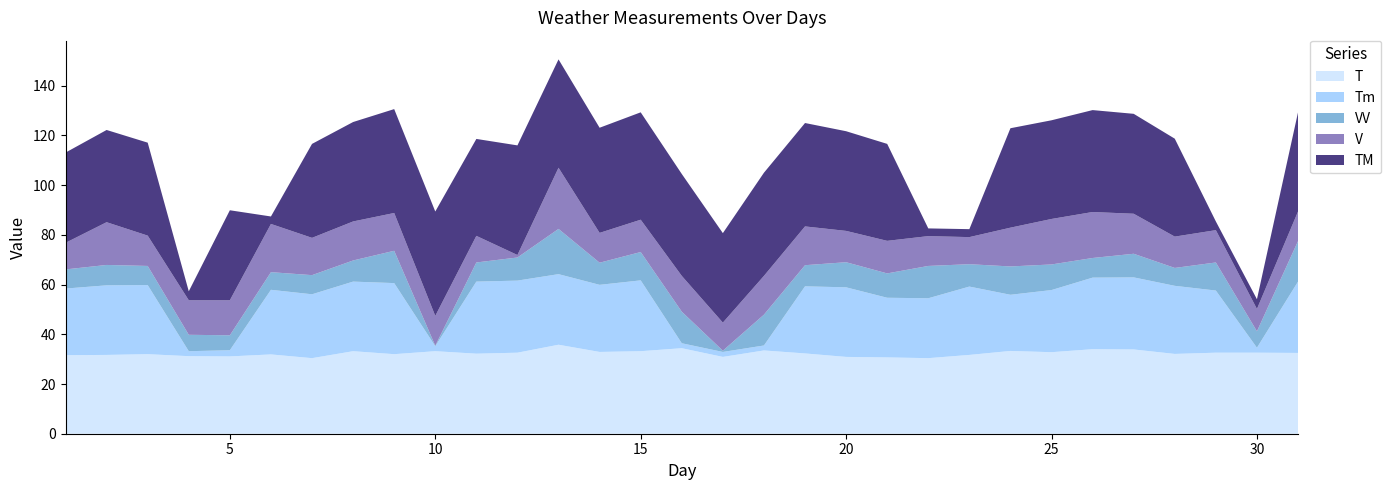

Reading left to right, transcribe all the data shown in this chart.

T: 31.6	31.7	32.0	31.2	31.1	31.9	30.4	33.2	32.0	33.2	32.2	32.6	35.8	32.9	33.2	34.4	30.9	33.5	32.3	30.9	30.7	30.4	31.7	33.3	32.8	34.0	33.9	32.1	32.6	32.6	32.5
TM: 36.3	37.1	37.4	3.6	36.2	3.0	37.8	40.0	41.8	42.0	39.0	44.1	43.6	42.3	43.2	41.0	36.0	41.5	41.6	40.1	39.0	3.1	3.2	40.0	39.7	41.0	40.2	39.4	3.5	3.9	39.9
Tm: 26.8	28.0	27.8	2.0	2.5	26.0	25.7	28.0	28.6	2.0	29.0	29.0	28.4	27.0	28.5	2.0	2.0	2.0	27.0	28.0	24.0	24.1	27.5	22.6	25.0	28.8	29.0	27.4	25.0	2.0	28.7
VV: 7.7	8.2	7.7	6.6	6.0	7.1	7.7	8.5	13.0	0.2	7.7	9.3	18.2	8.9	11.4	12.7	0.5	12.4	8.5	10.1	9.8	13.0	9.0	11.4	10.3	7.9	9.5	7.2	11.3	6.6	16.3
V: 10.7	17.2	12.2	13.9	14.1	19.4	15.0	15.7	15.2	12.0	10.7	1.0	24.6	12.0	13.0	14.4	11.3	15.6	15.6	12.6	13.1	12.0	10.9	15.6	18.3	18.5	16.1	12.6	13.0	9.0	11.9